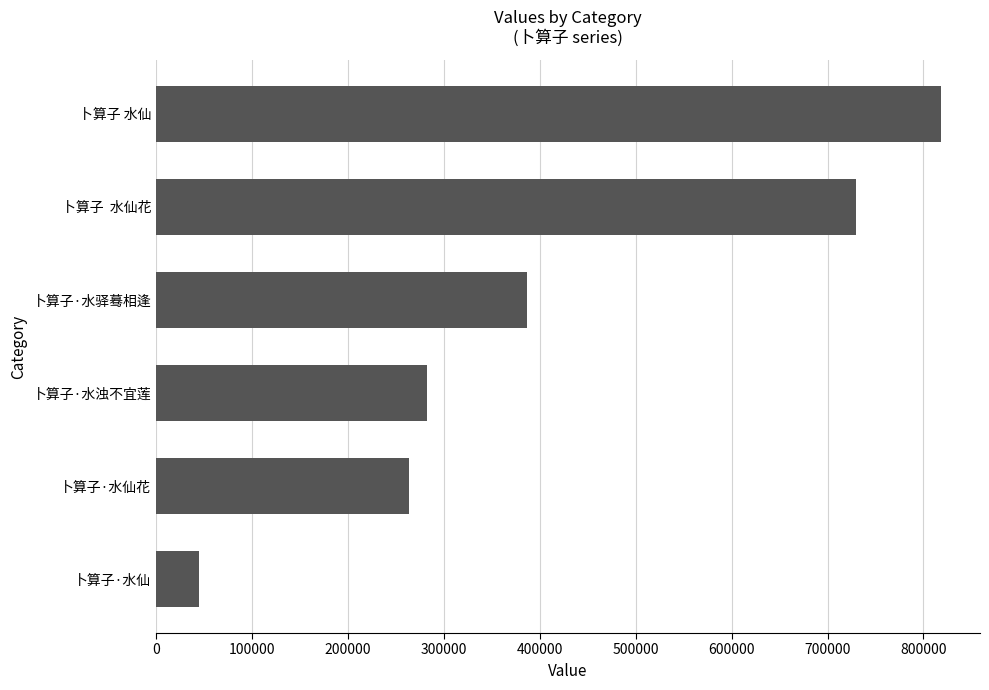

Does the chart contain stacked bars?

No